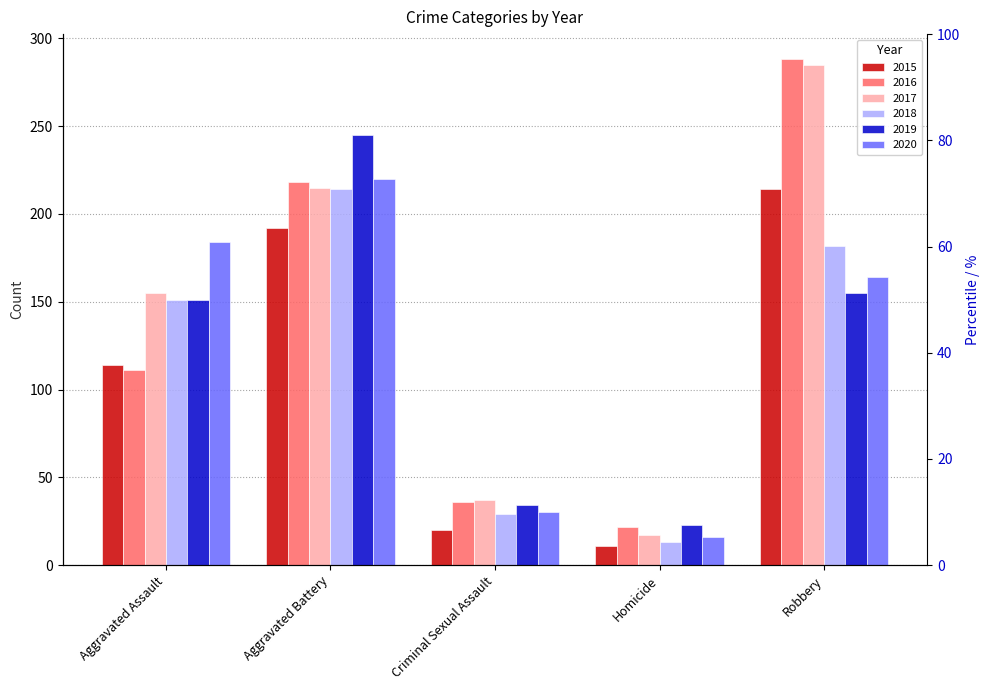

How many series are shown in this chart?

6